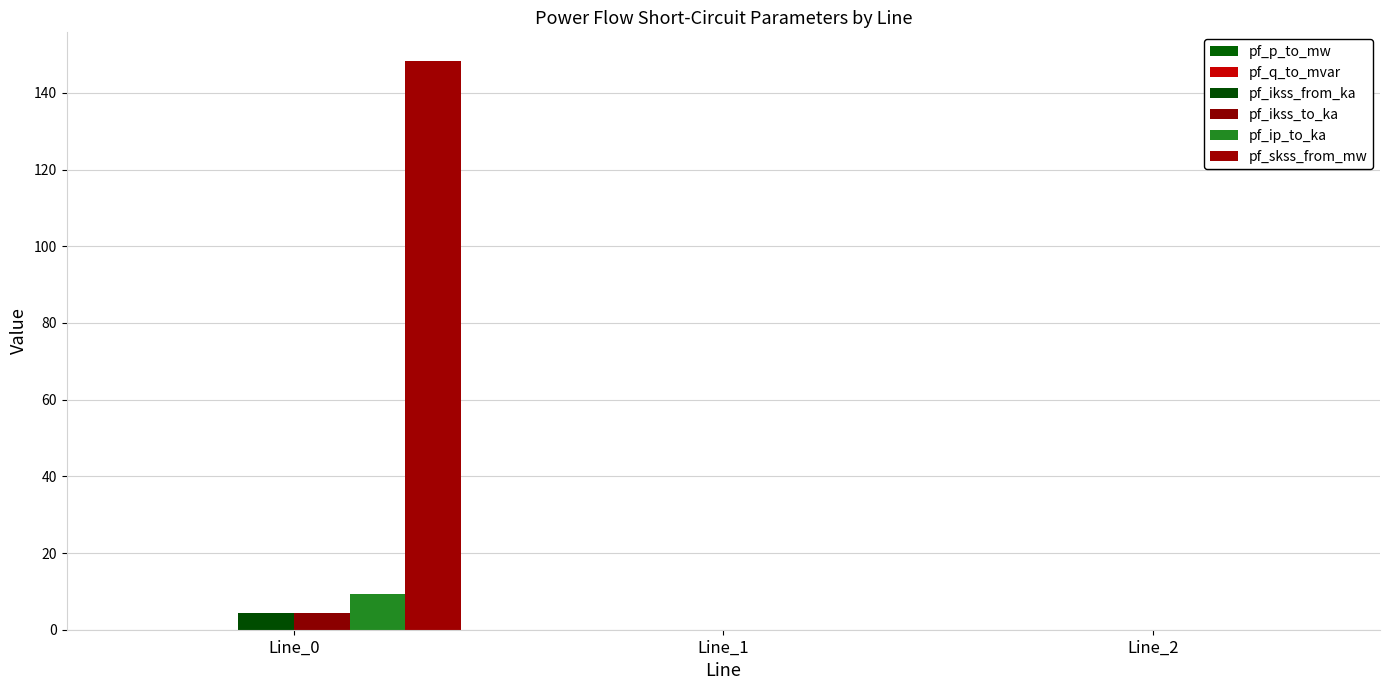

True or false: pf_ikss_to_ka has a value of 2.9 at Line_2.

False